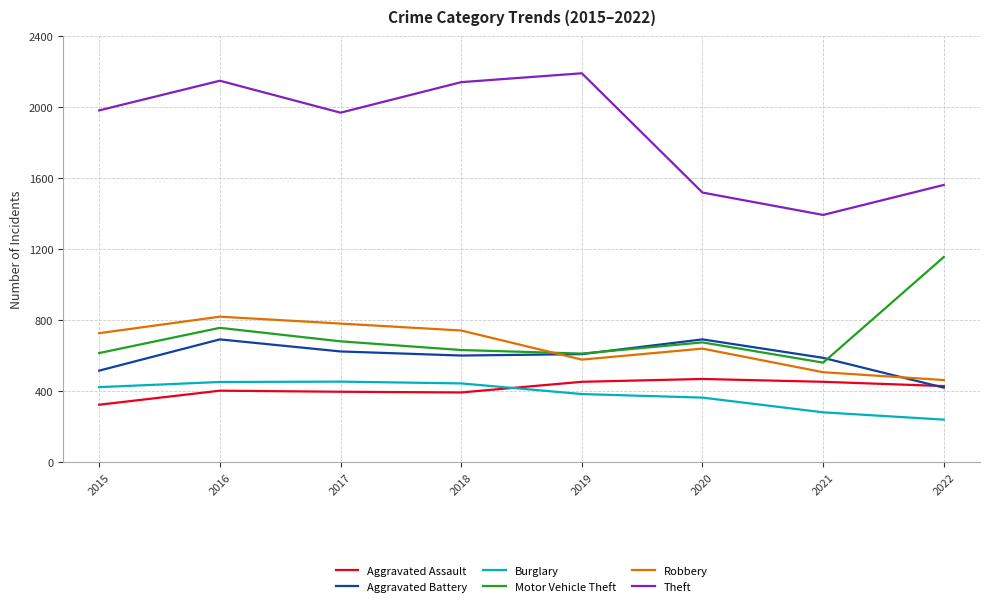

True or false: Burglary and Aggravated Assault cross at least once.

True